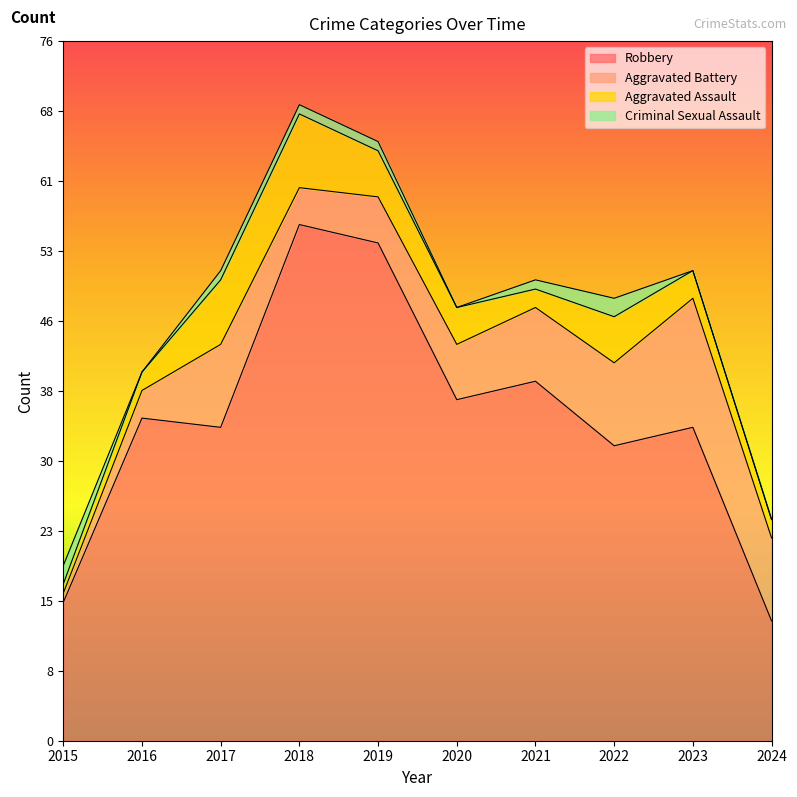

How many values in Criminal Sexual Assault are above zero?

6